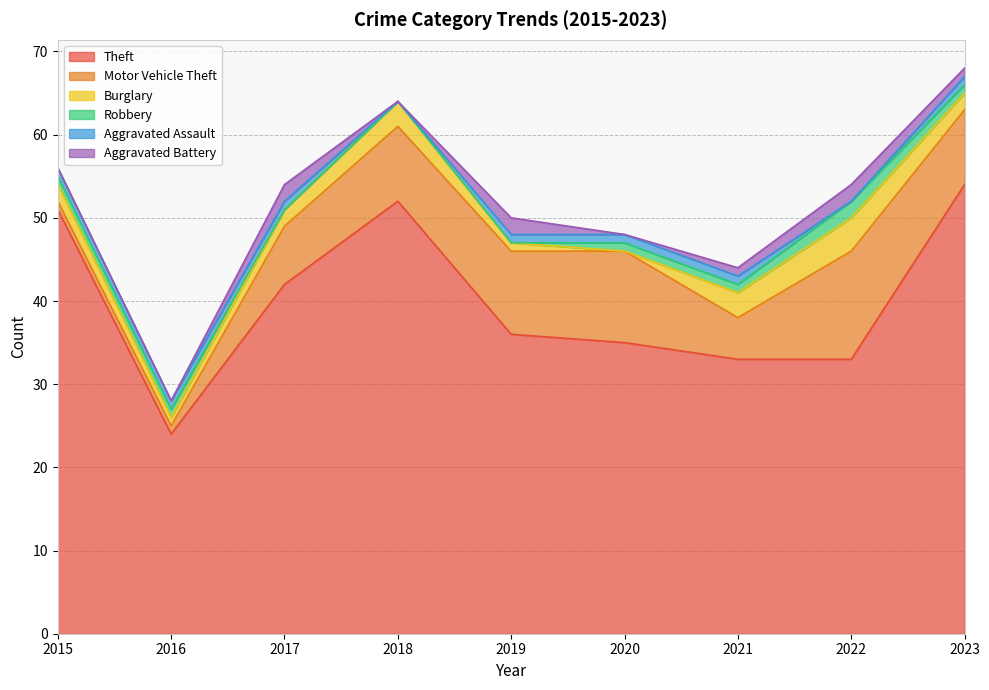

How many data points in Aggravated Assault are less than 1?

2